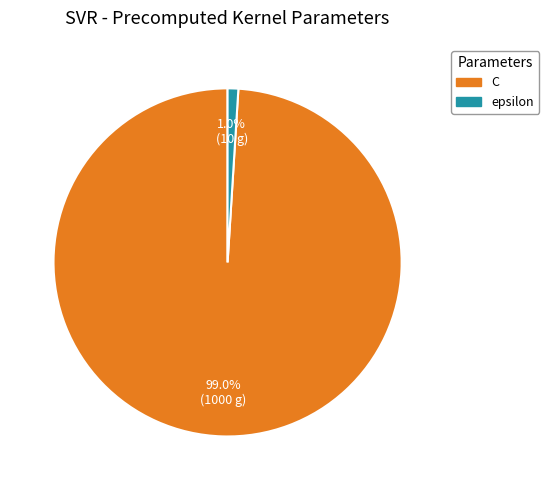

To the nearest percent, what is the combined percentage of C and epsilon?

100%